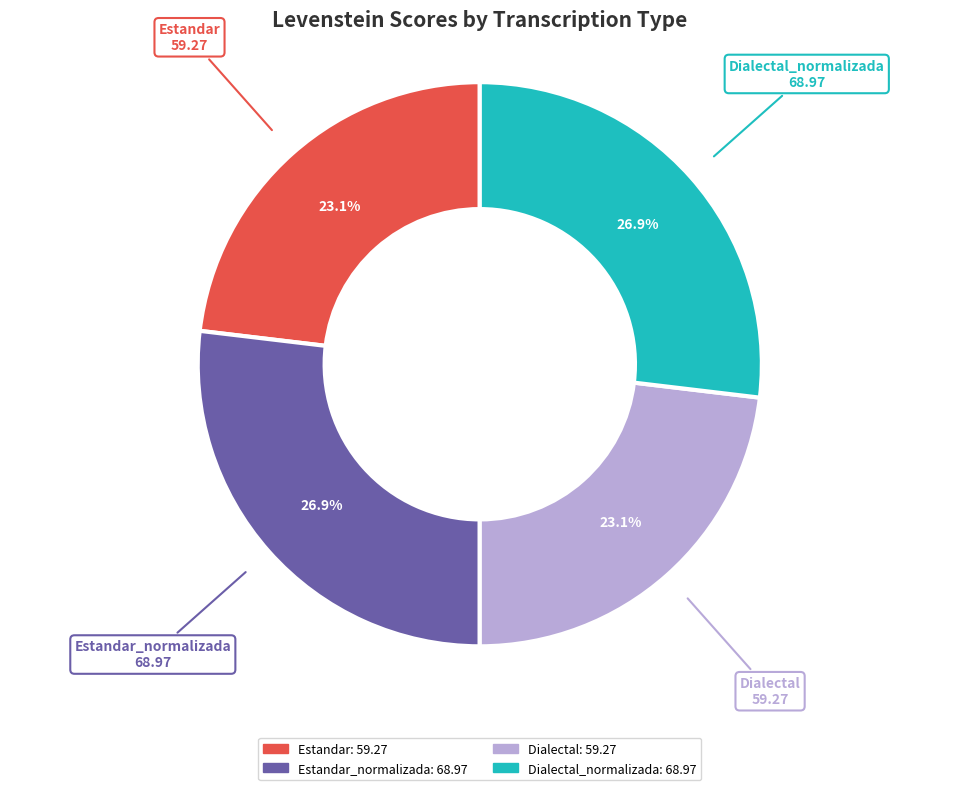

What percentage do Dialectal and Estandar_normalizada together represent?

50.0%